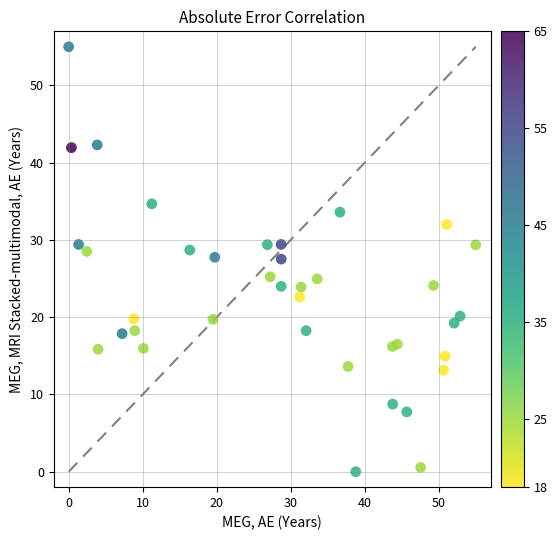

What is the range of Y values (max minus min)?

55.0